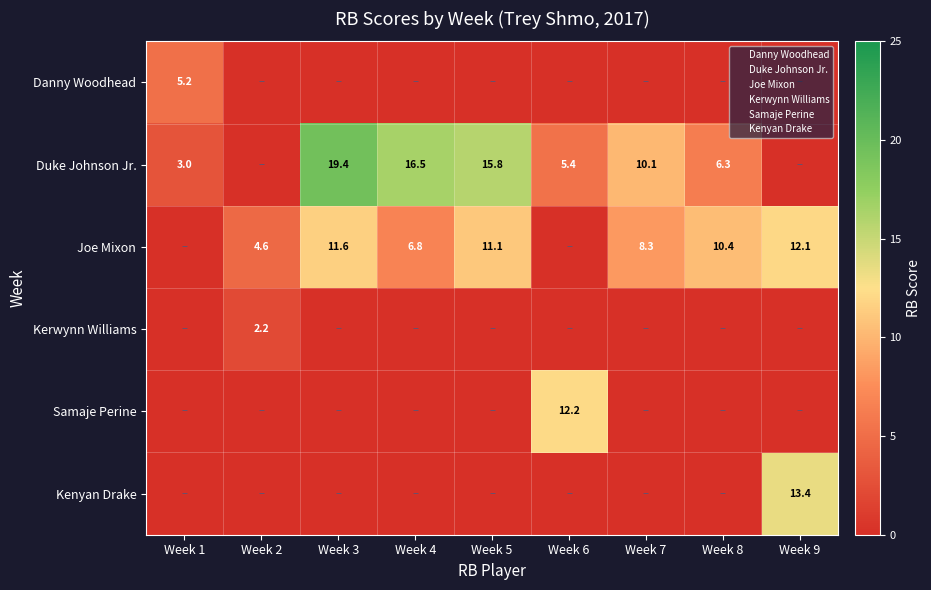

What is the total value across all series at Week 1?

8.2